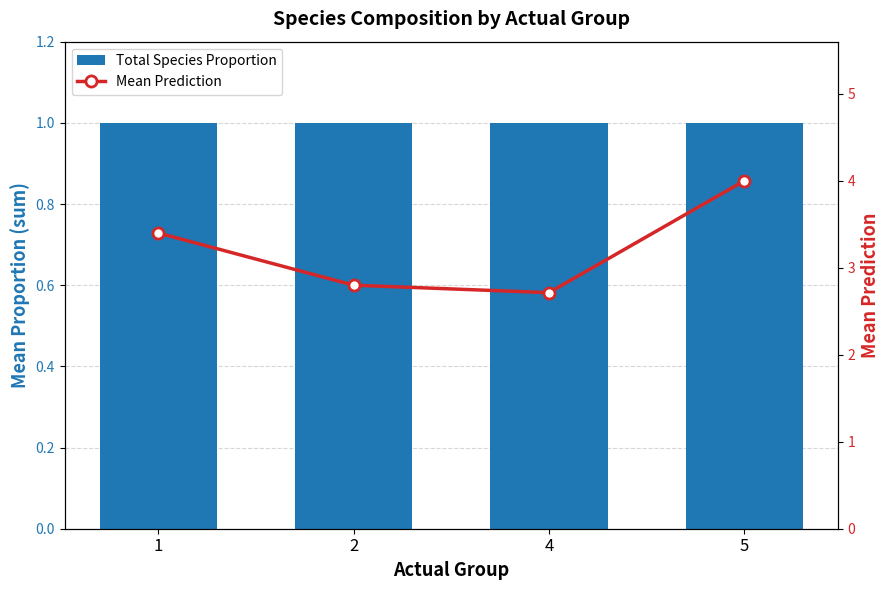

What is the sum of the Total Species Proportion values at 5 and 1?

2.0